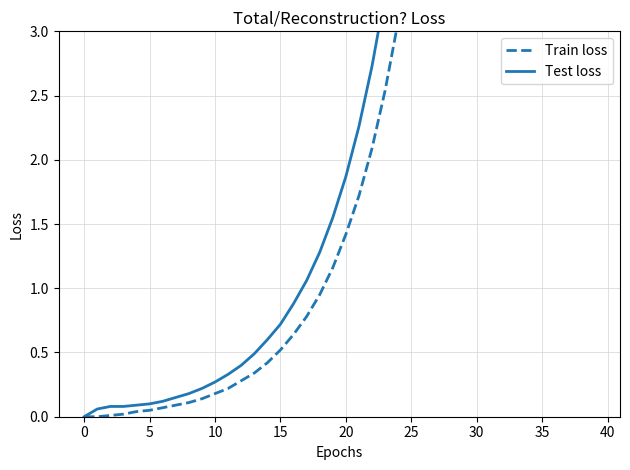

Which has a higher value, 37 or 14?

37